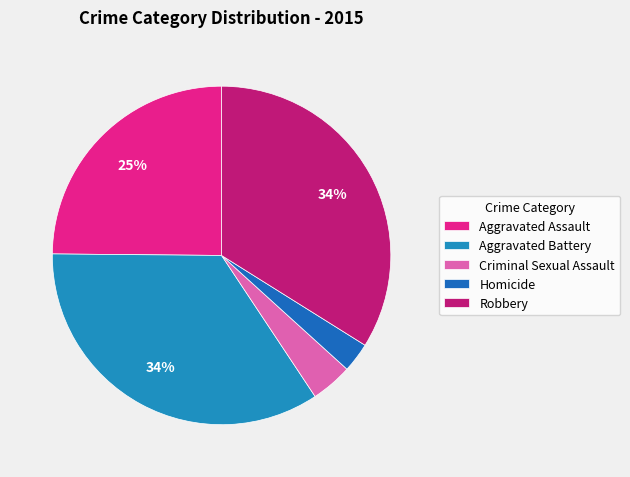

Is Aggravated Assault the majority of the pie?

No